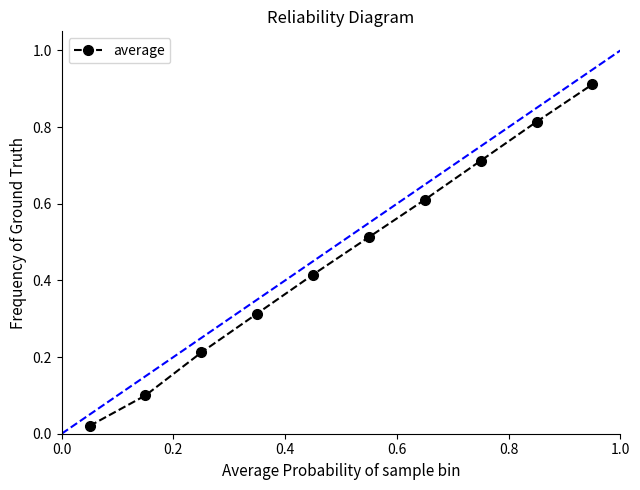

What is the sum of all values?

4.6